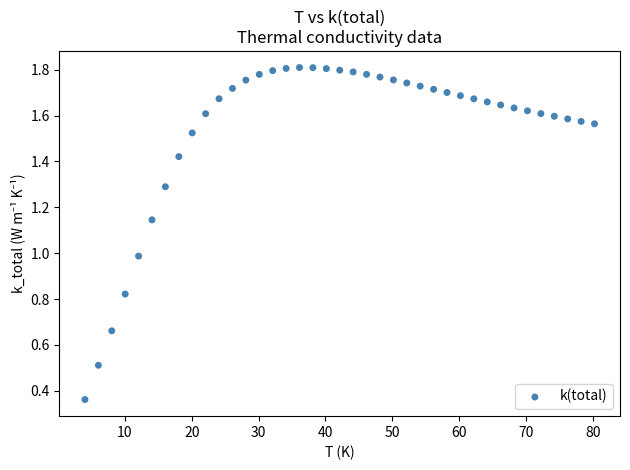

What is the range of X values (max minus min)?

76.3